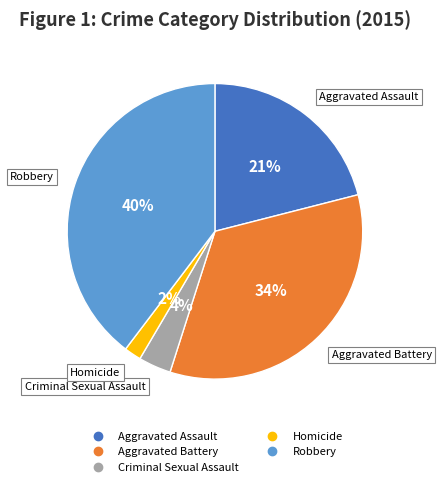

Is it true that Aggravated Assault is 8% of the pie?

False